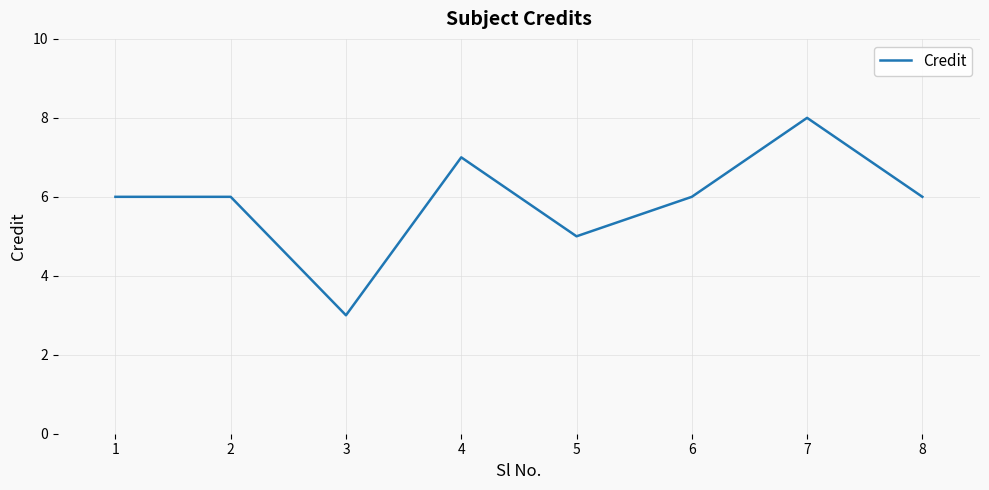

How many interior local valleys (lower than both neighbors) does the data have?

2